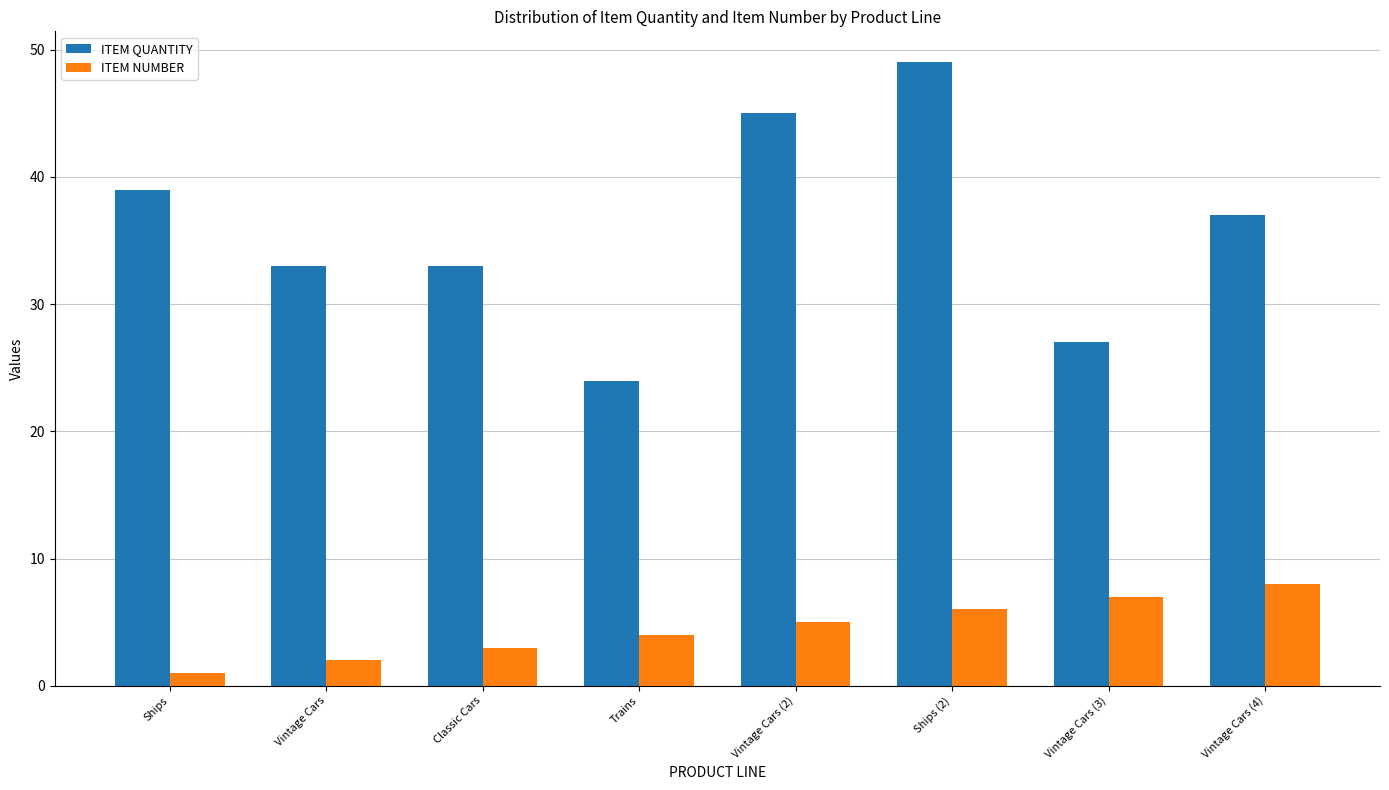

True or false: ITEM NUMBER has a value of 1 at Ships (2).

False